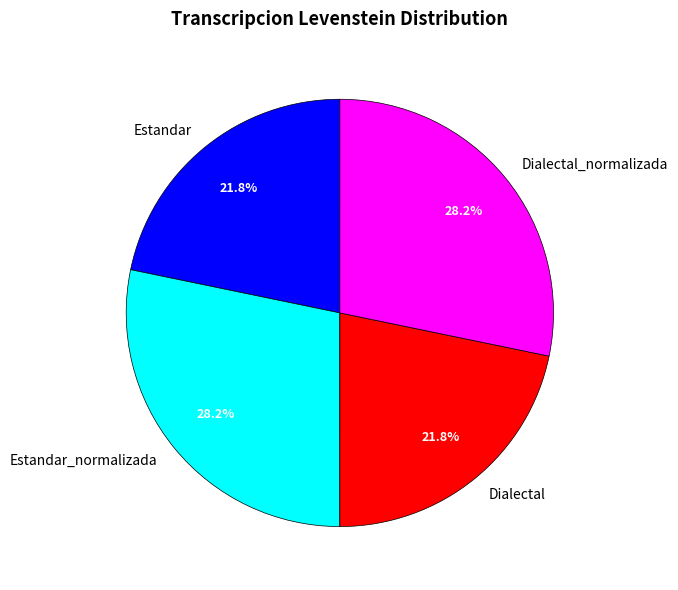

Is there any slice that represents more than half of the pie?

No